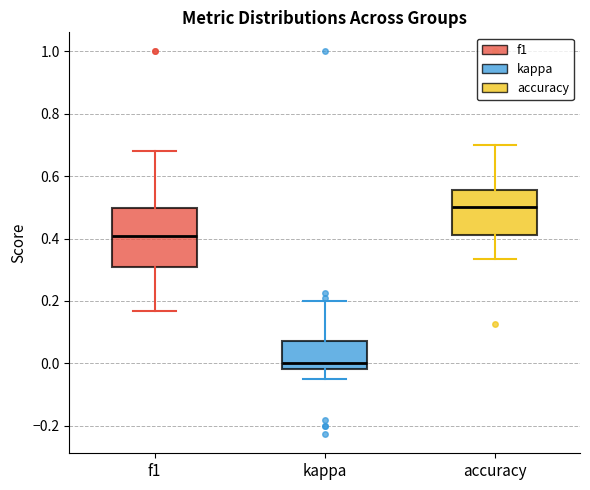

Which box's median line is the lowest?

kappa